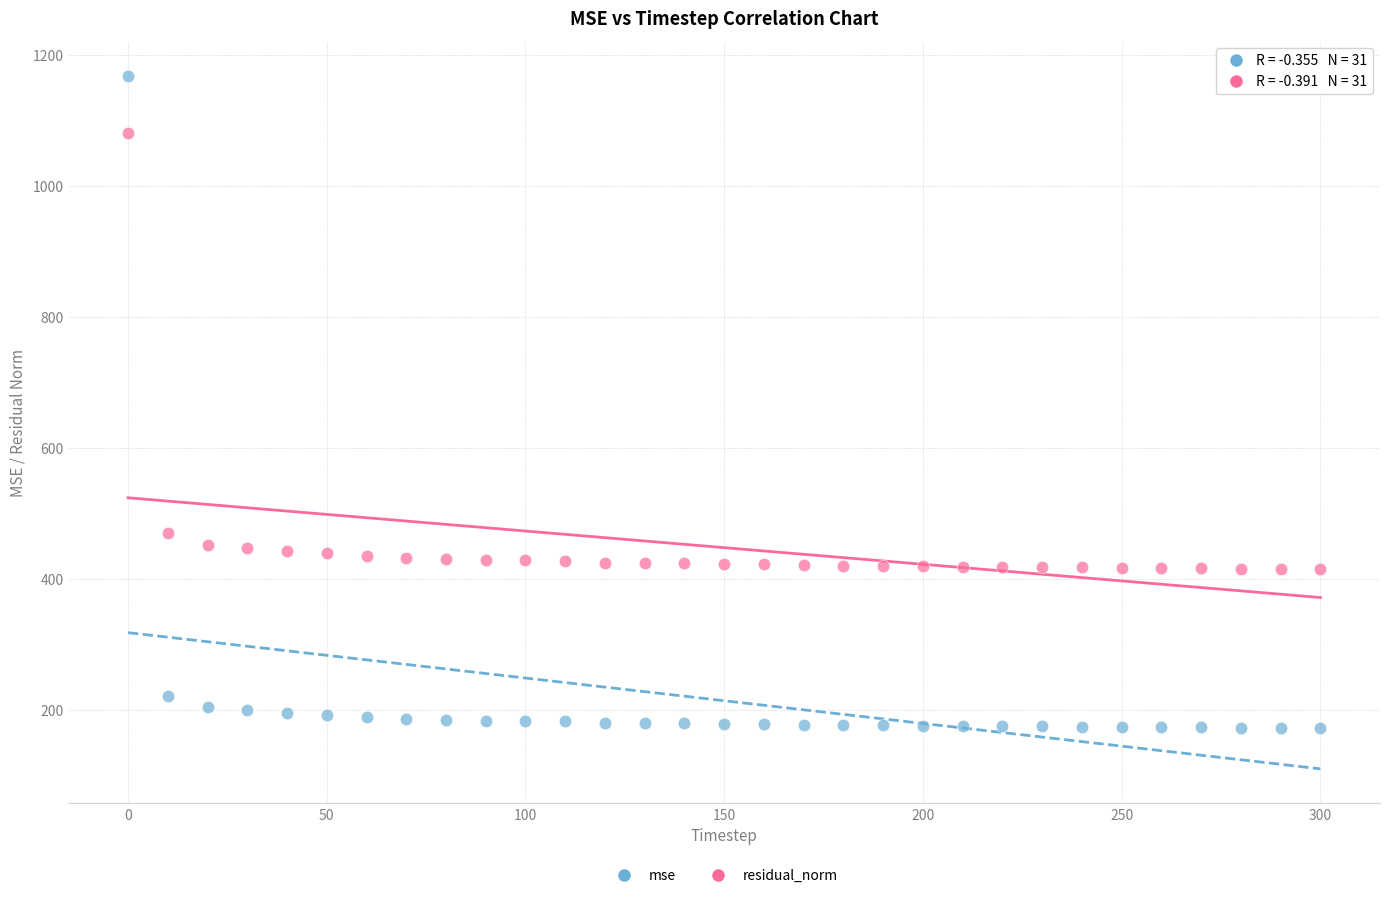

Across all series, what Y value is closest to 670?

469.8